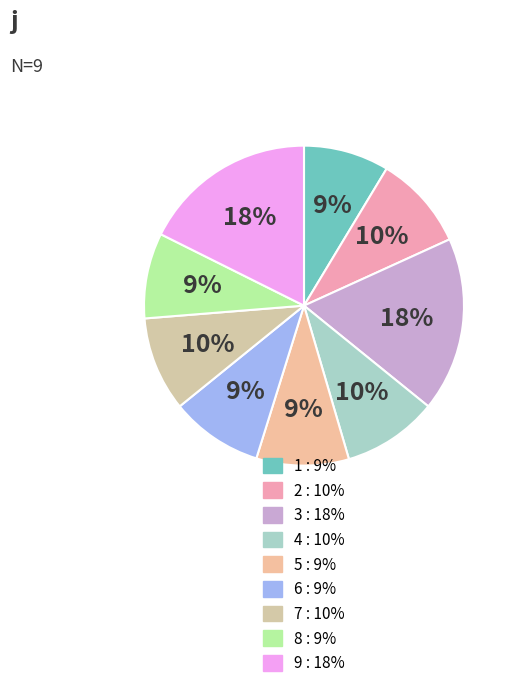

Which category has the biggest portion of the pie?

3